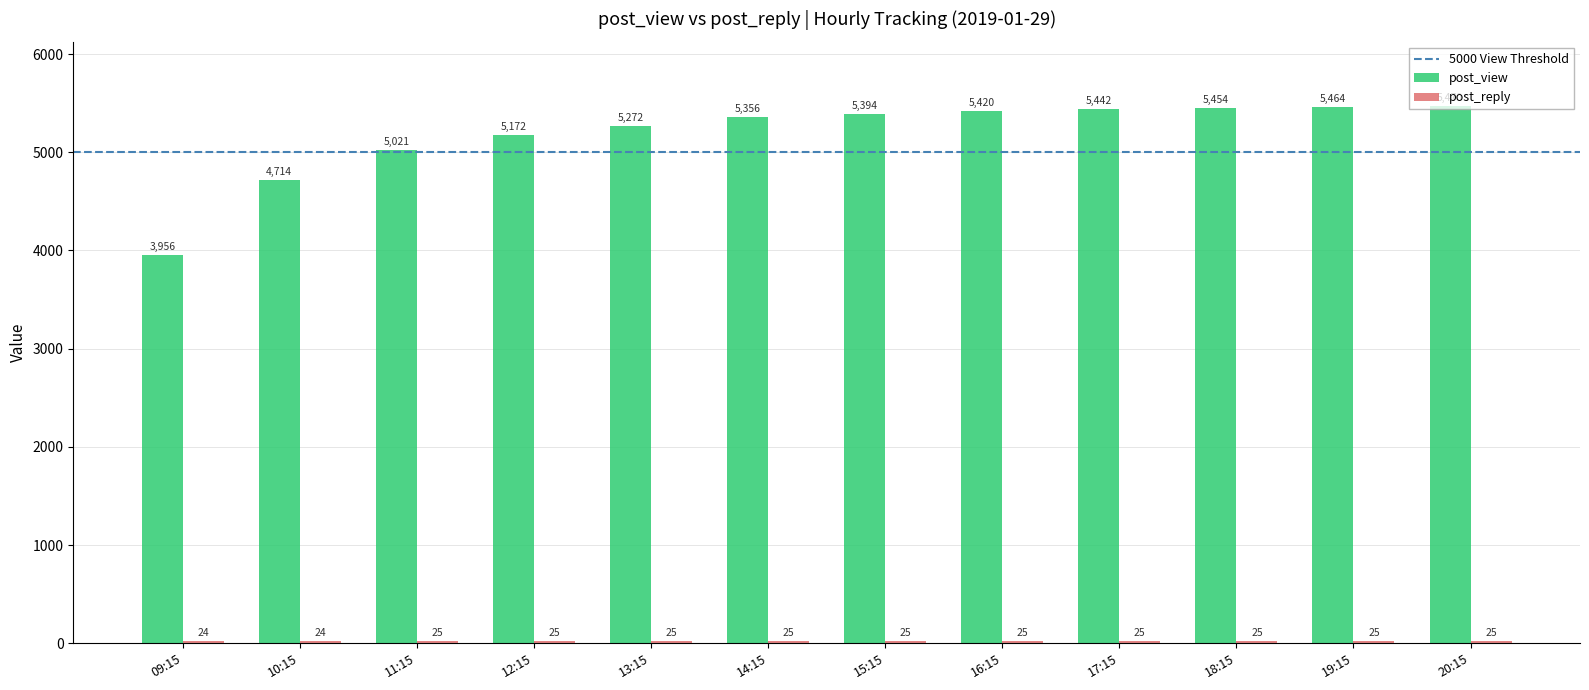

The value of post_view at 18:15 is 9124. True or false?

False